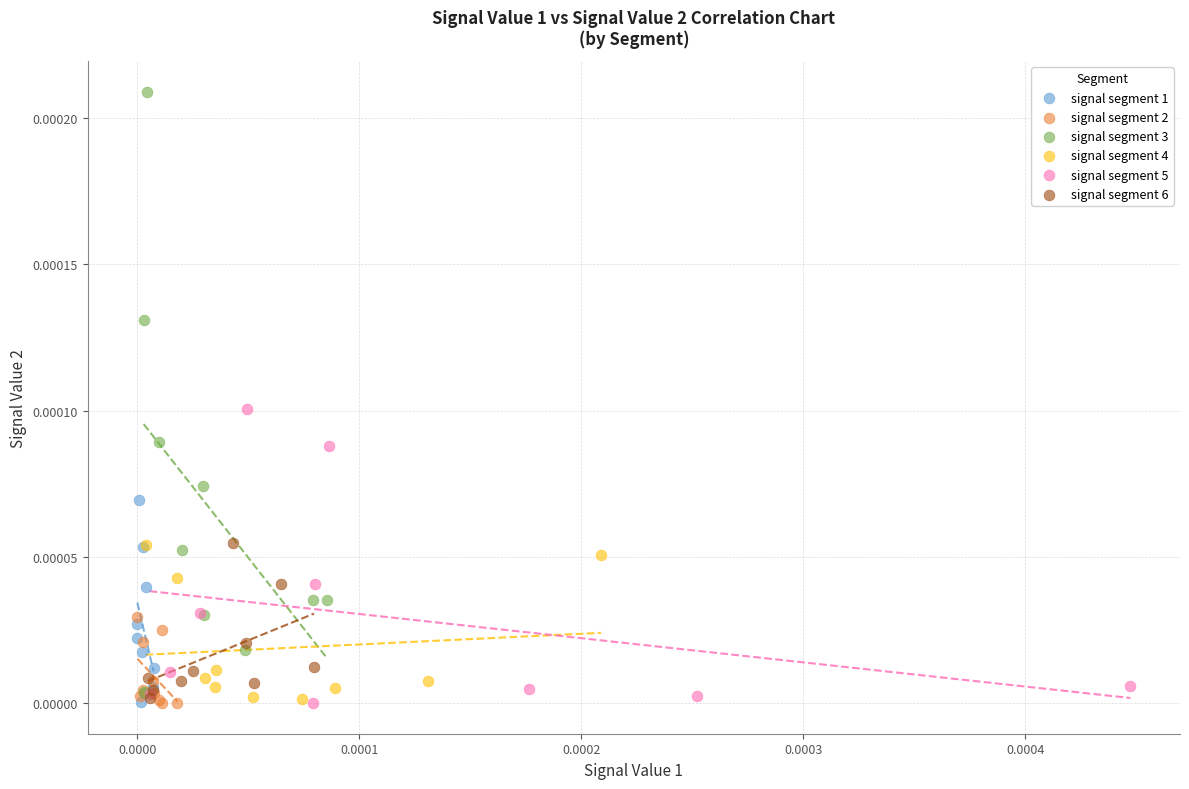

Which series has the largest Y range (max minus min)?

signal segment 3